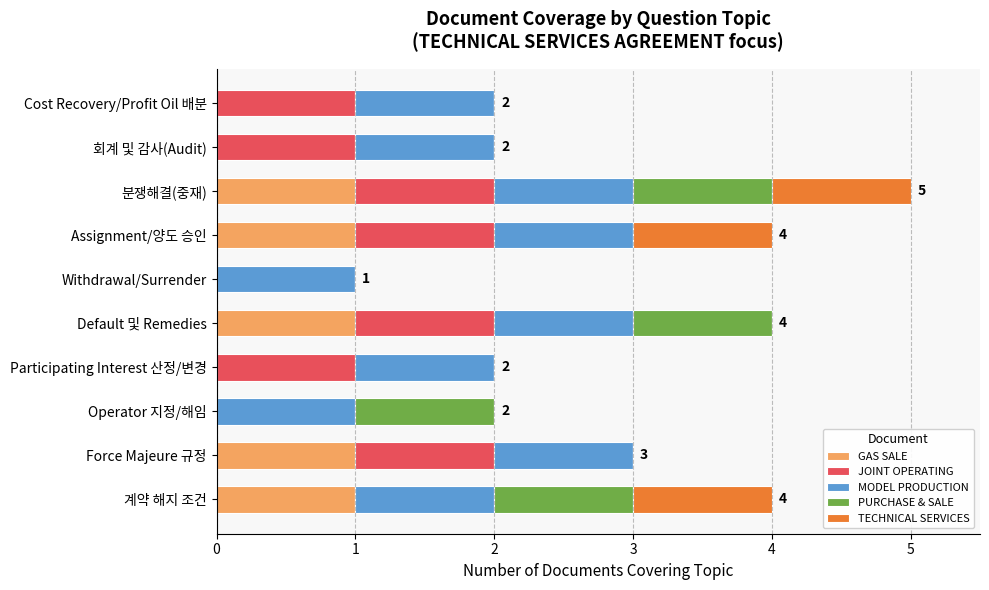

Is it true that GAS SALE equals 1 at Default 및 Remedies?

True